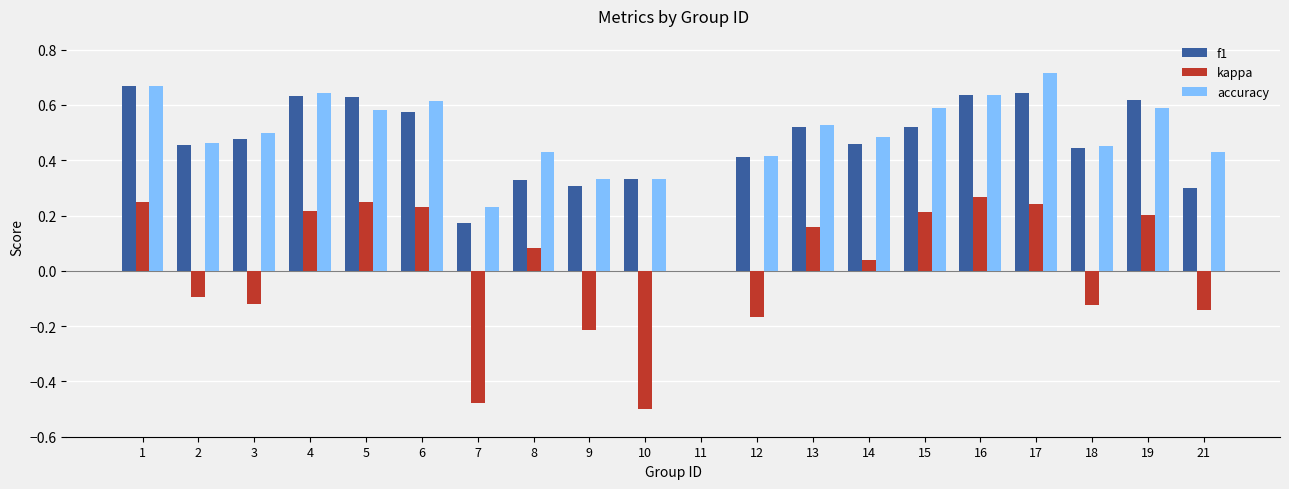

Is the value of f1 at 19 greater than the value of accuracy at 15?

Yes